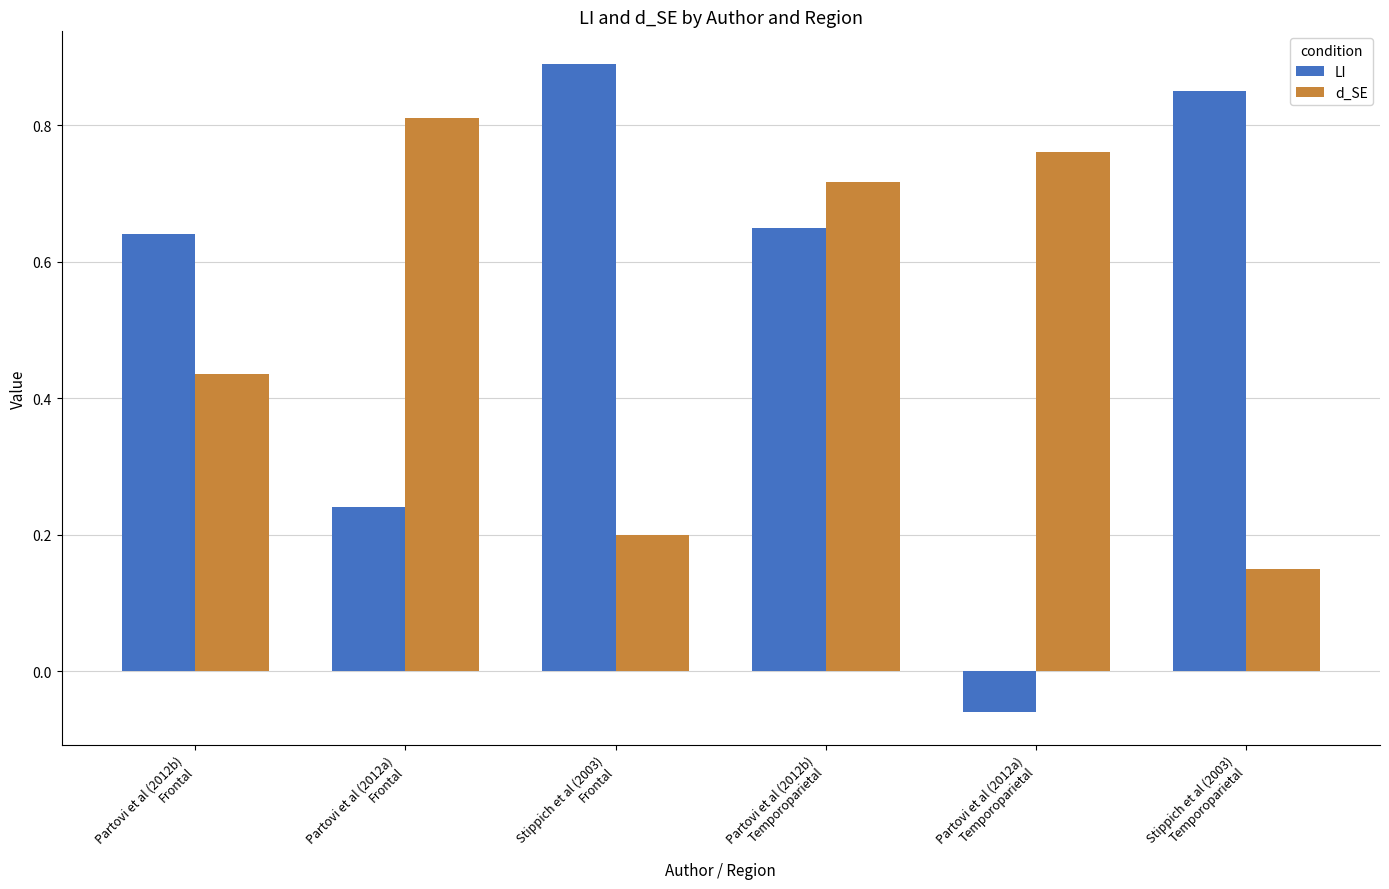

How many negative values does the LI series have?

1